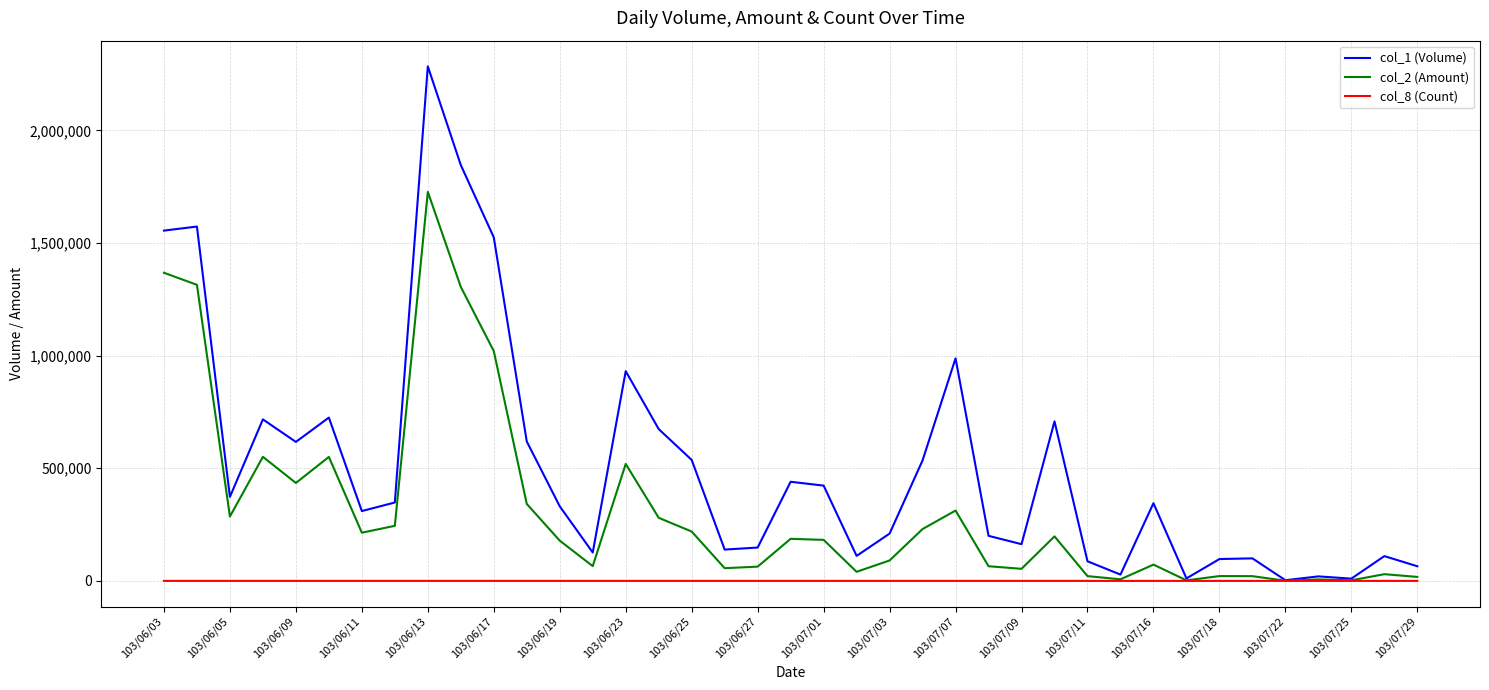

Which series has the largest total across all categories?

col_1 (Volume)